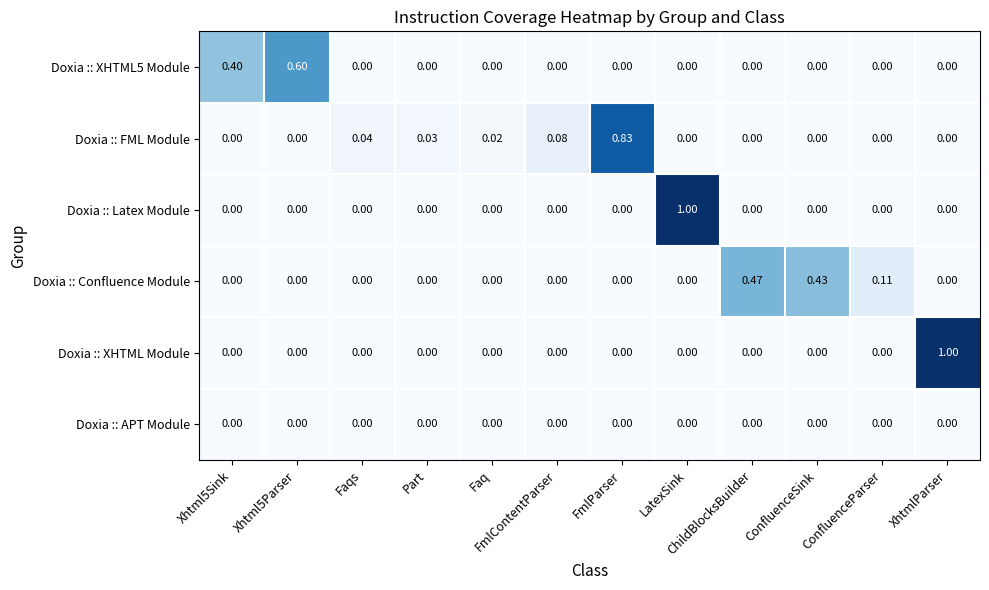

Count the number of categories in the chart.

12